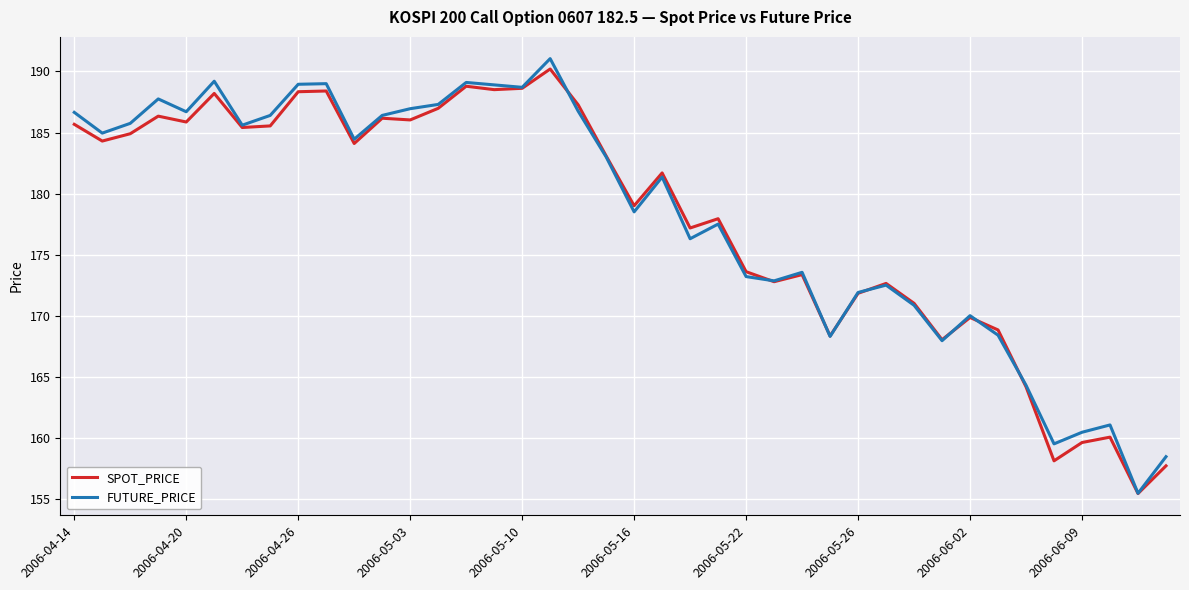

Which series has the largest range (max minus min)?

FUTURE_PRICE